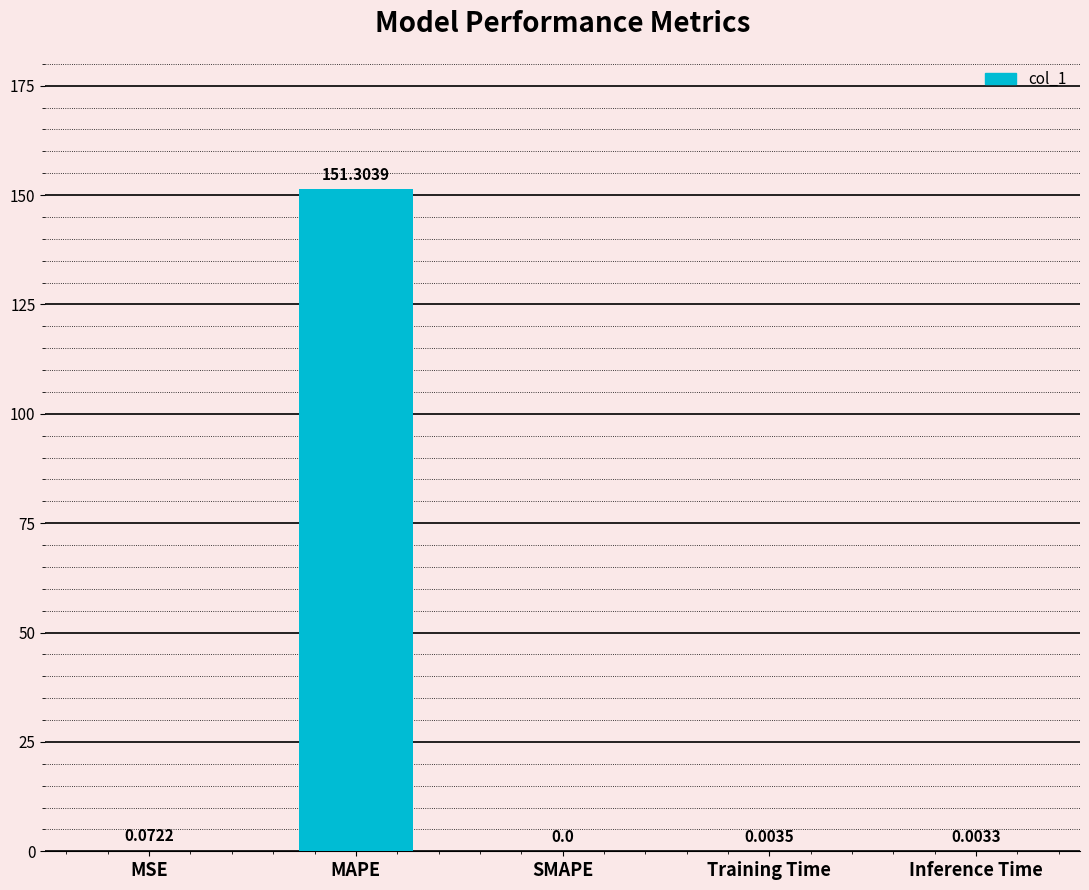

What is the average value?

30.3